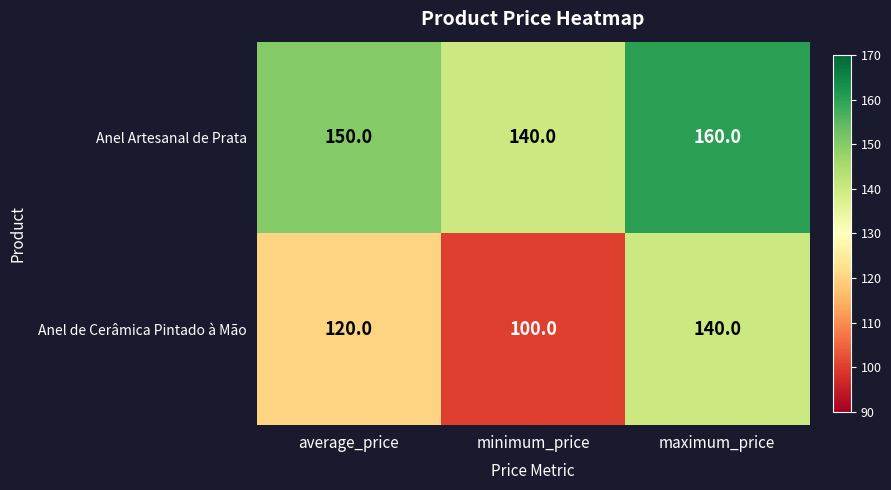

What is the smallest value displayed?

100